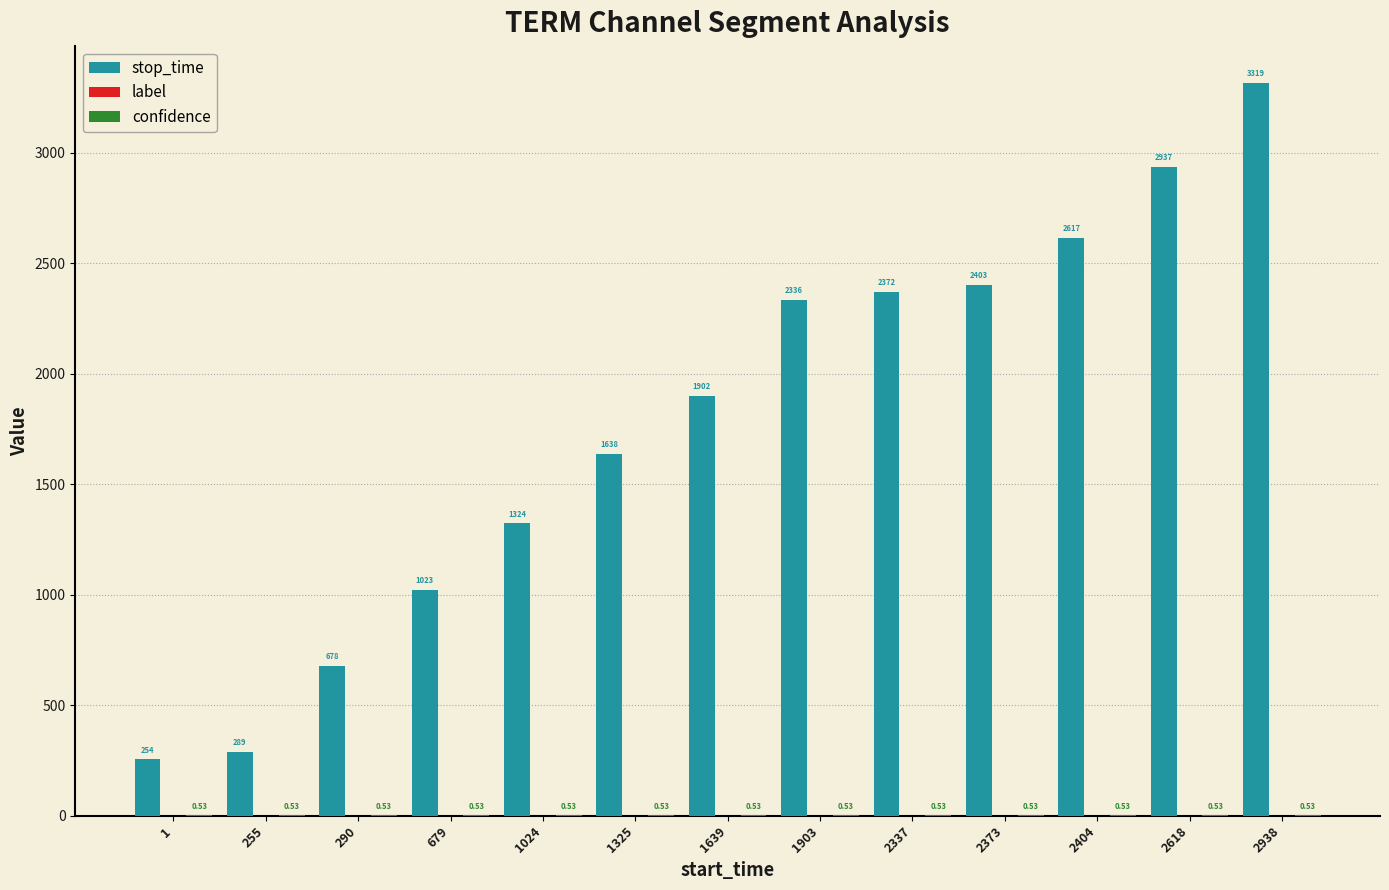

Which series has the largest total across all categories?

stop_time